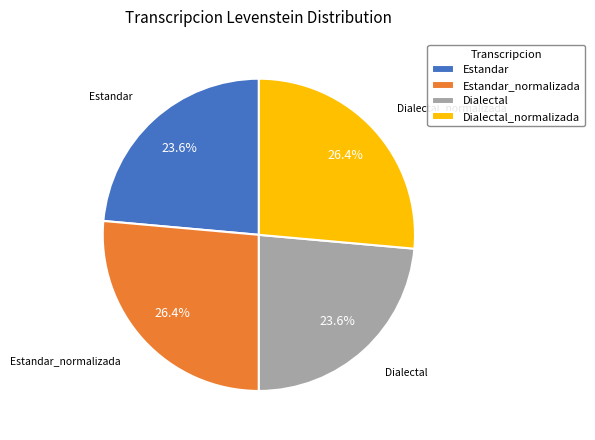

Is there any slice that represents more than half of the pie?

No